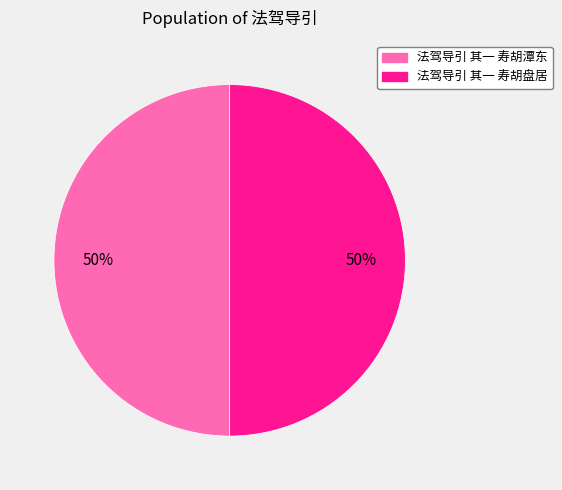

The 法驾导引 其一 寿胡潭东 slice represents 61% of the pie. True or false?

False